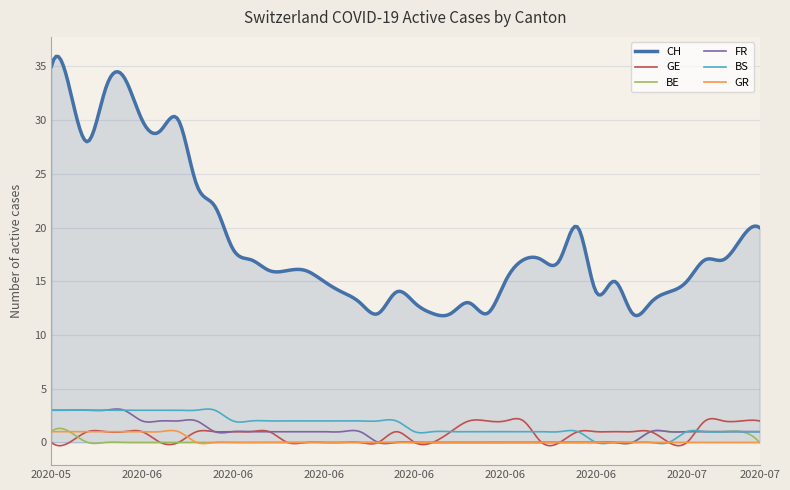

True or false: CH and GR intersect in this chart.

False